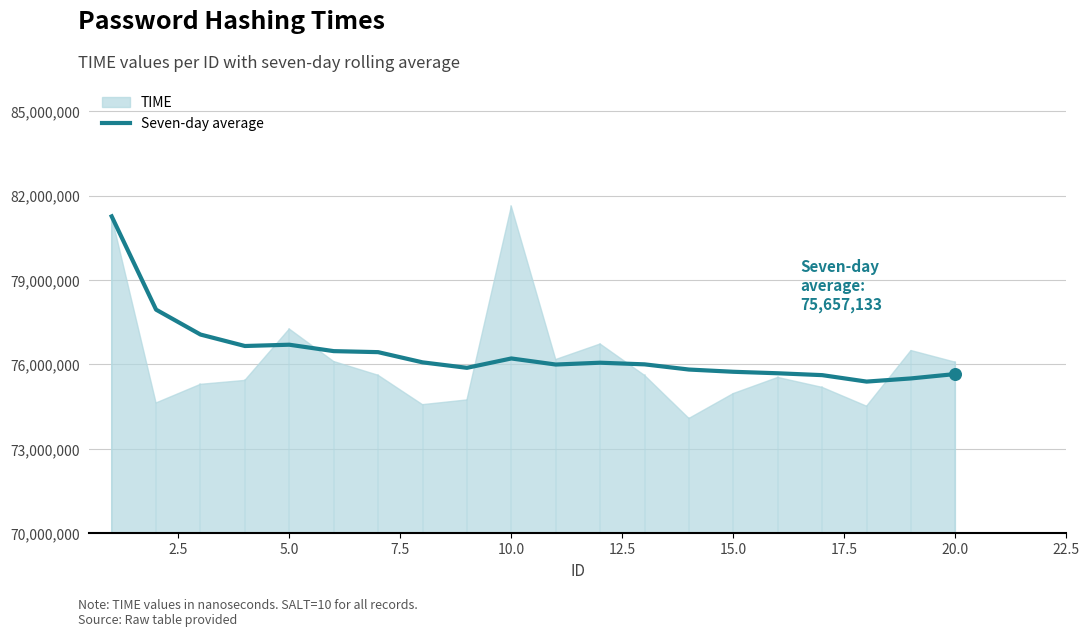

Approximately how many times larger is the value at 7.5 compared to 17.5?

1.0